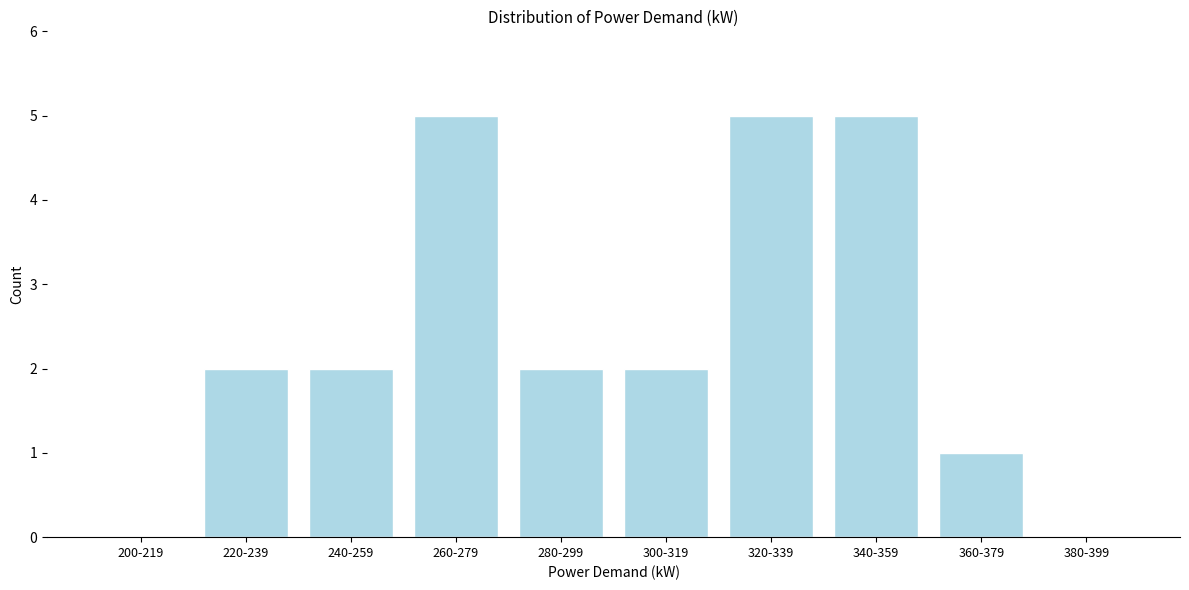

Reading left to right, list all the values displayed in this chart.

200-219=0	220-239=2	240-259=2	260-279=5	280-299=2	300-319=2	320-339=5	340-359=5	360-379=1	380-399=0